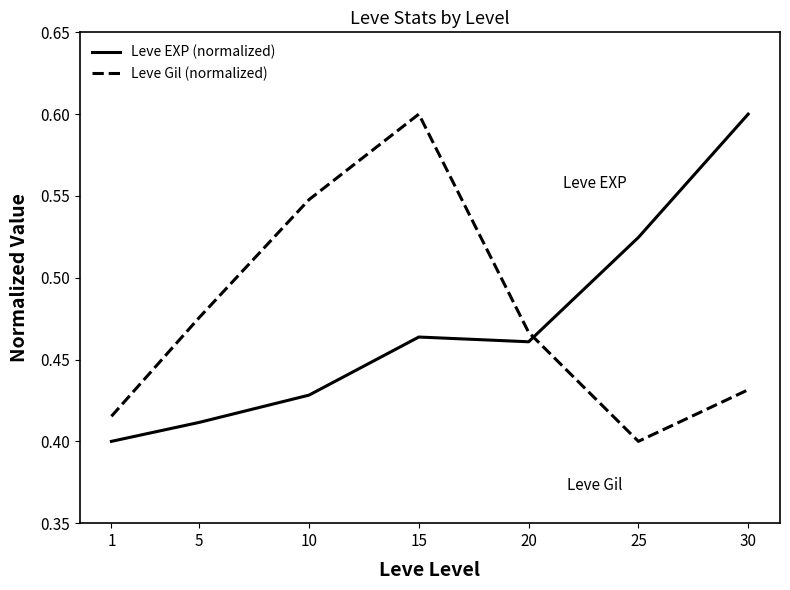

True or false: Leve EXP (normalized) has a value of 0.3 at 15.

False